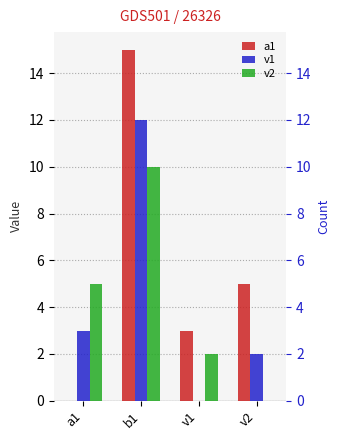

How many values in the a1 series exceed 5?

1